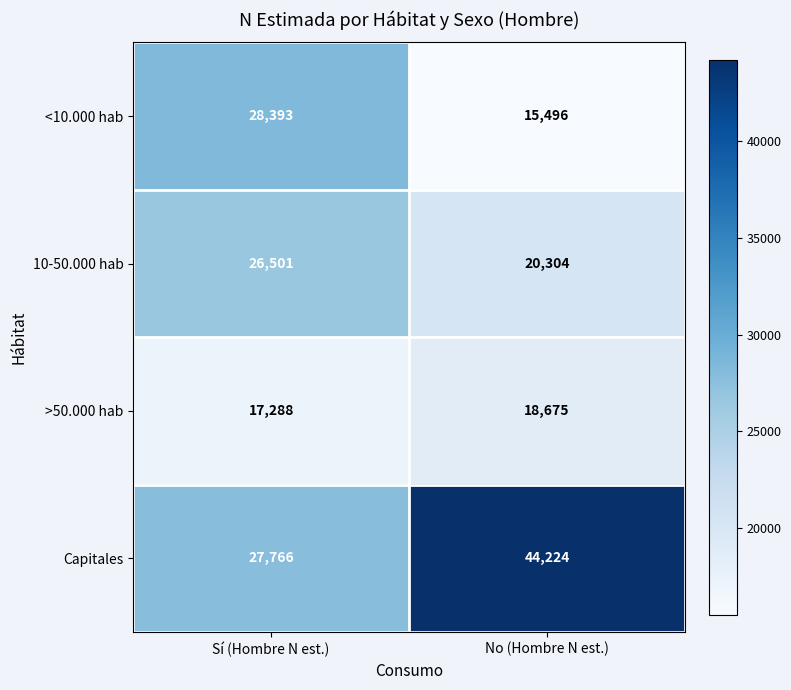

Which label corresponds to the largest value in the chart?

No (Hombre N est.)